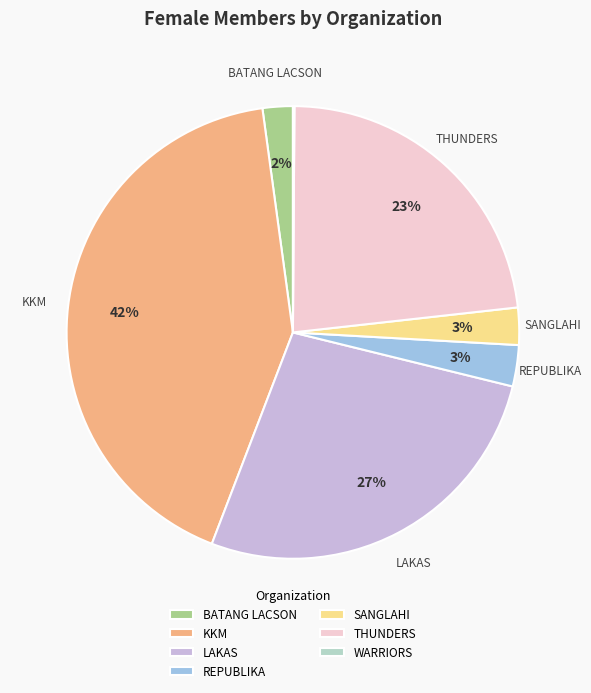

To the nearest percent, what percentage of the pie is LAKAS?

27%